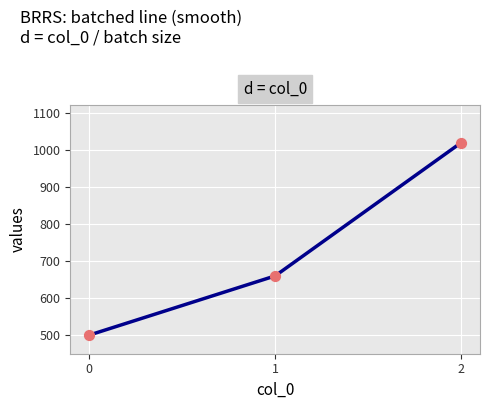

What is the change in value from 0 to 1?

+160